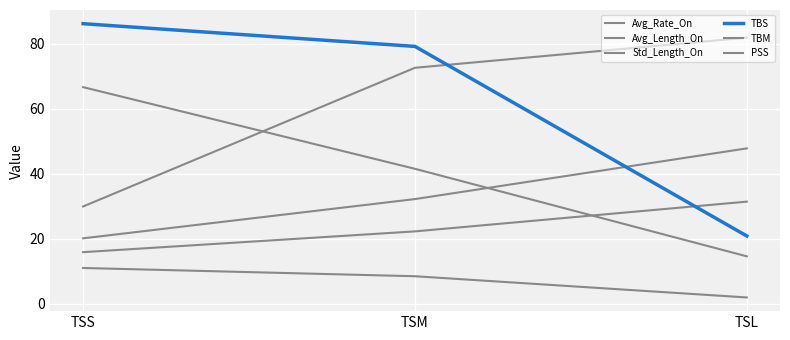

What is the sum of the TBS values at TSL and TSM?

99.9